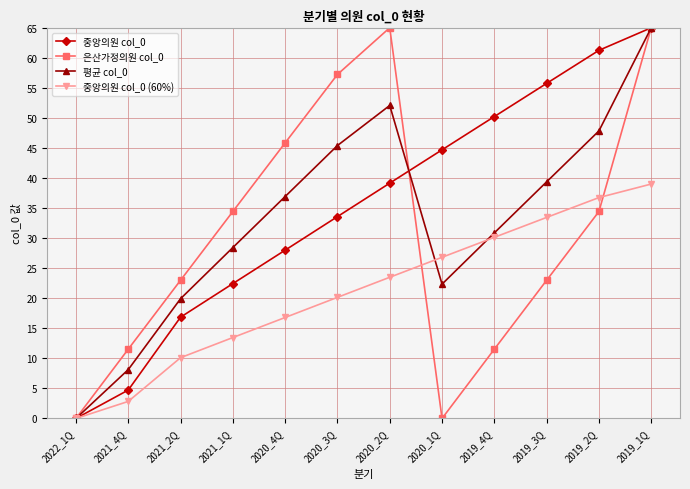

What is the label of the 4th point from the right?

2019_4Q